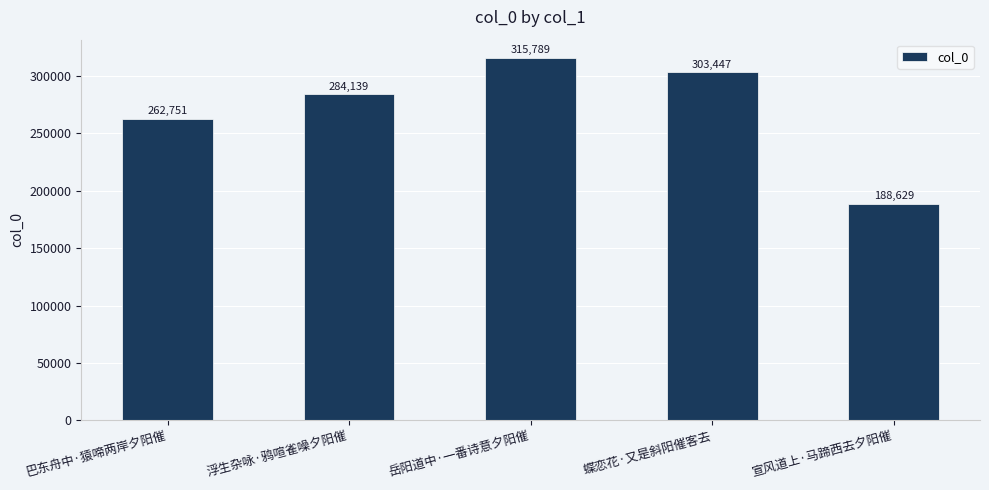

At which category does the chart reach its minimum across all series?

宣风道上·马蹄西去夕阳催